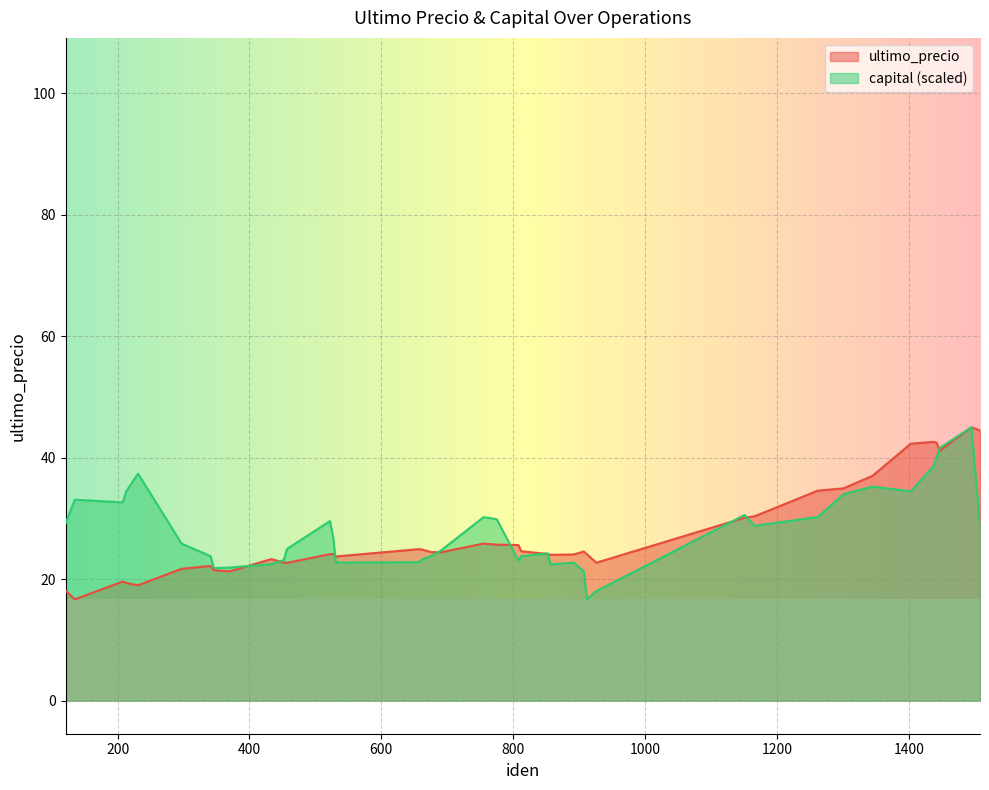

Reading left to right, list all the values displayed in this chart.

ultimo_precio: 121=18.1	135=16.7	208=19.6	213=19.4	231=19.0	297=21.7	341=22.2	346=21.5	370=21.3	433=23.3	452=22.8	457=22.7	522=24.1	527=24.1	531=23.7	657=24.9	662=24.9	676=24.4	691=24.4	755=25.9	775=25.7	808=25.6	812=24.6	852=24.1	857=24.0	892=24.1	907=24.6	912=24.1	926=22.7	1151=30.1	1166=30.4	1262=34.6	1301=35.0	1345=37.0	1403=42.3	1437=42.6	1442=42.5	1447=41.1	1495=45.0	1508=44.5
capital: 121=29.1	135=33.1	208=32.6	213=34.5	231=37.4	297=25.9	341=23.8	346=21.8	370=21.9	433=22.5	452=23.1	457=25.0	522=29.6	527=26.9	531=22.7	657=22.8	662=23.3	676=23.8	691=24.8	755=30.2	775=29.9	808=23.1	812=23.8	852=24.3	857=22.4	892=22.7	907=21.3	912=16.7	926=18.0	1151=30.6	1166=28.8	1262=30.2	1301=34.0	1345=35.2	1403=34.5	1437=38.6	1442=40.0	1447=41.6	1495=45.0	1508=28.6